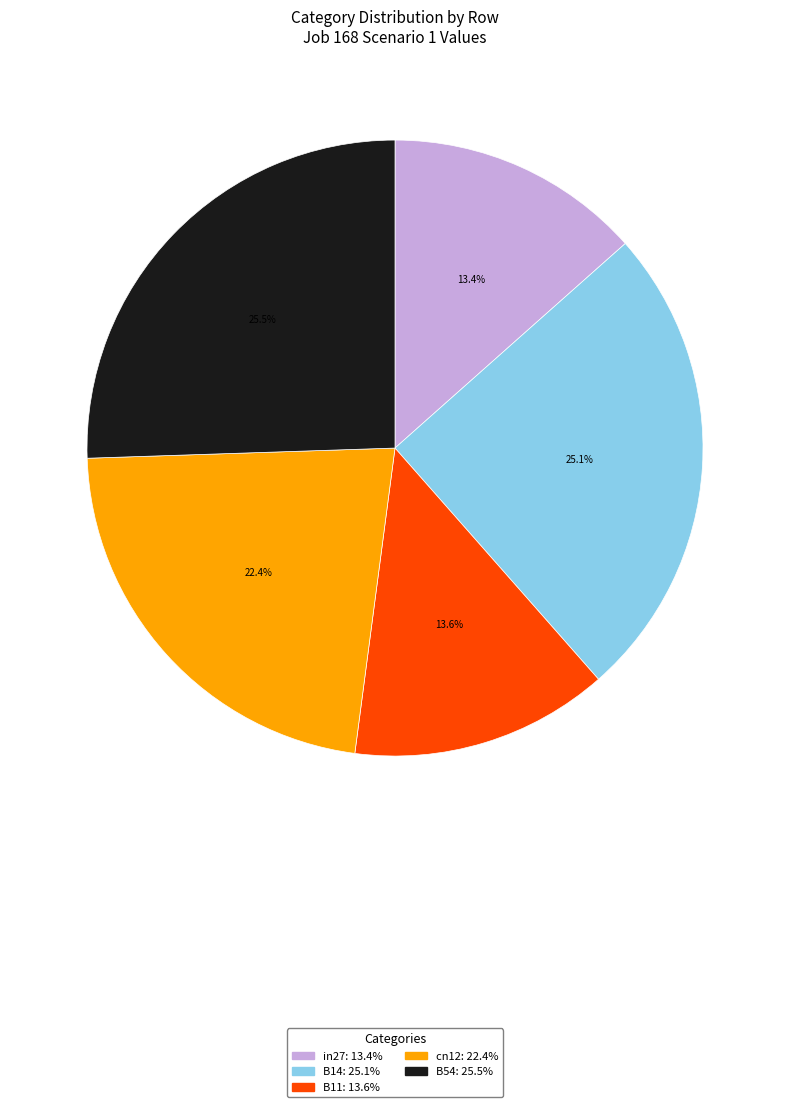

What is the ratio of the value at B14 to the value at cn12?

1.1